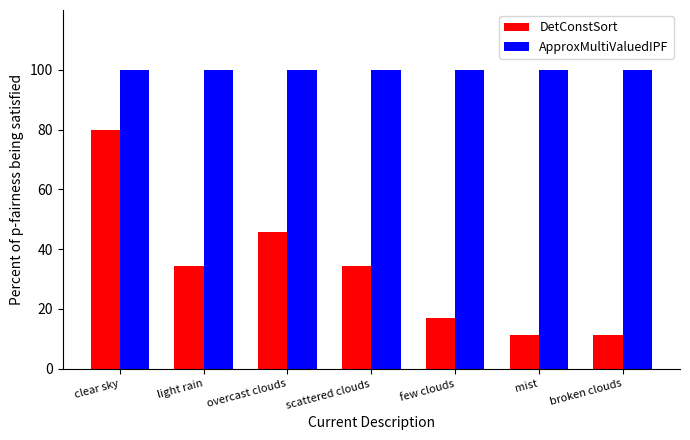

Rank the series by their average value, from highest to lowest.

ApproxMultiValuedIPF, DetConstSort